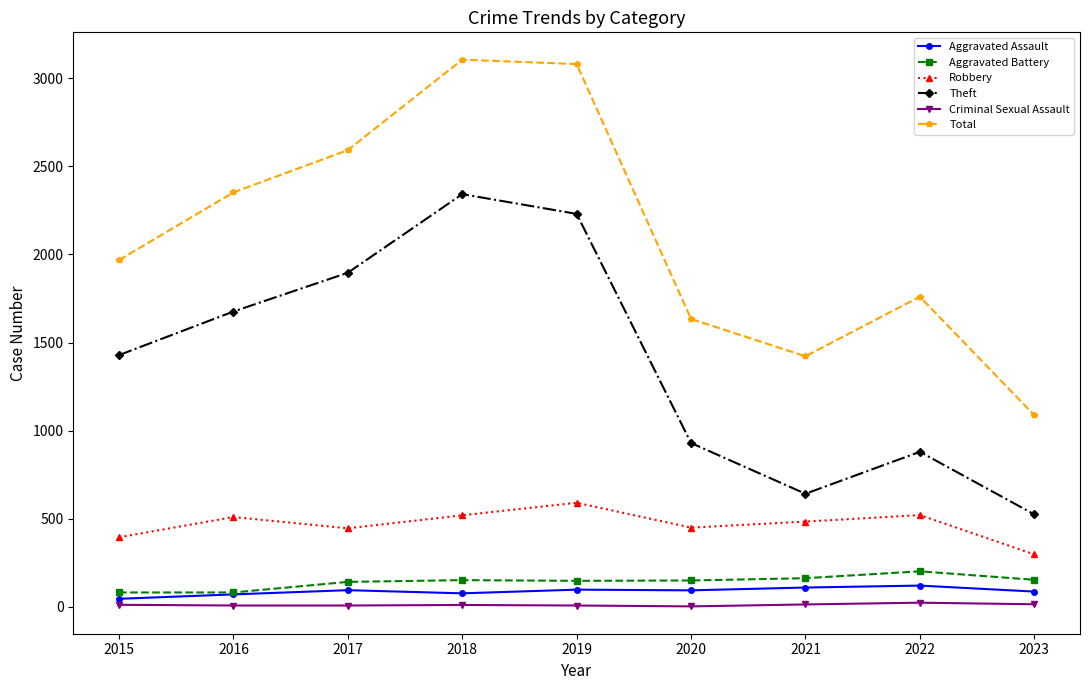

The value of Total at 2015 is 3526. True or false?

False